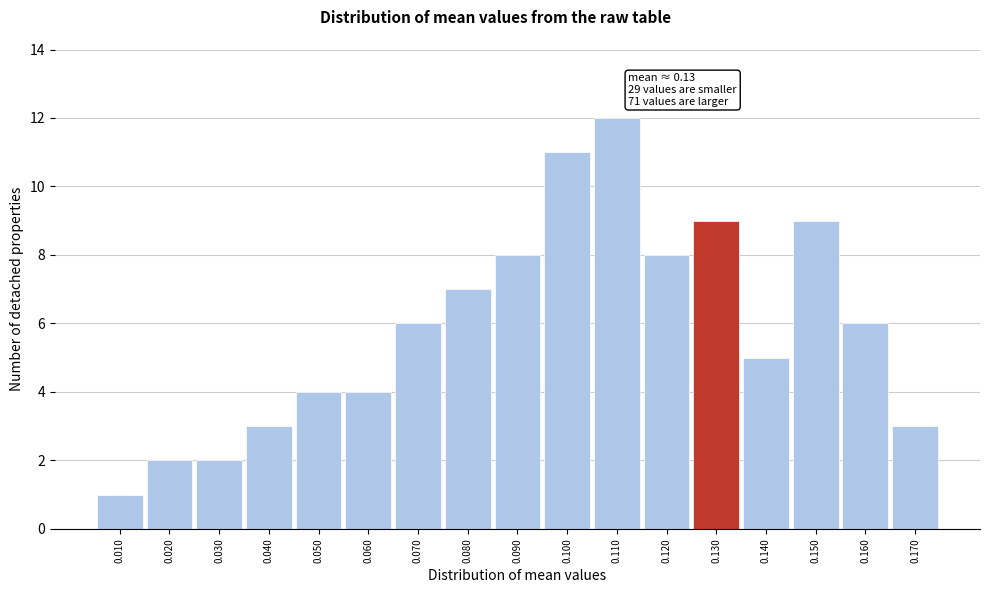

Over which range of the x-axis is the bar tallest?

0.105 to 0.115